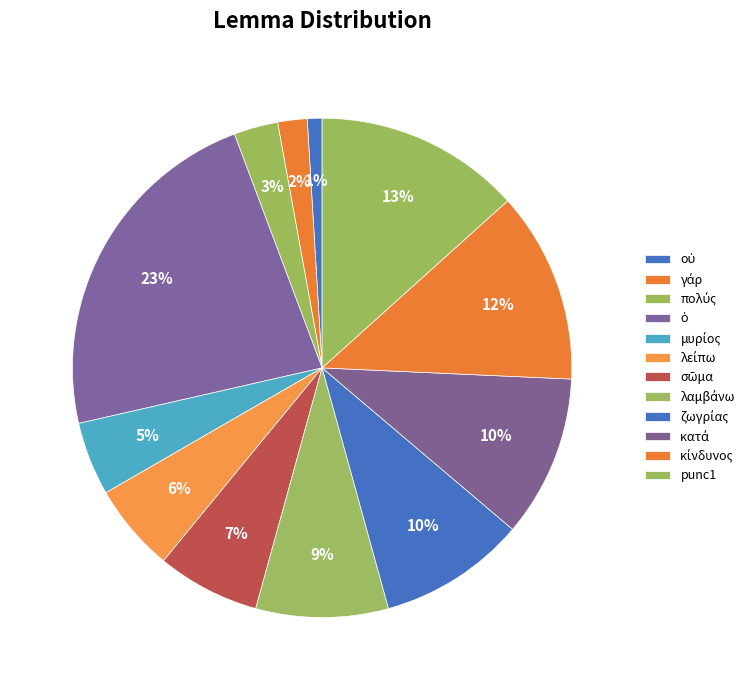

To the nearest percent, what is the difference between the largest and smallest slice percentages?

22%